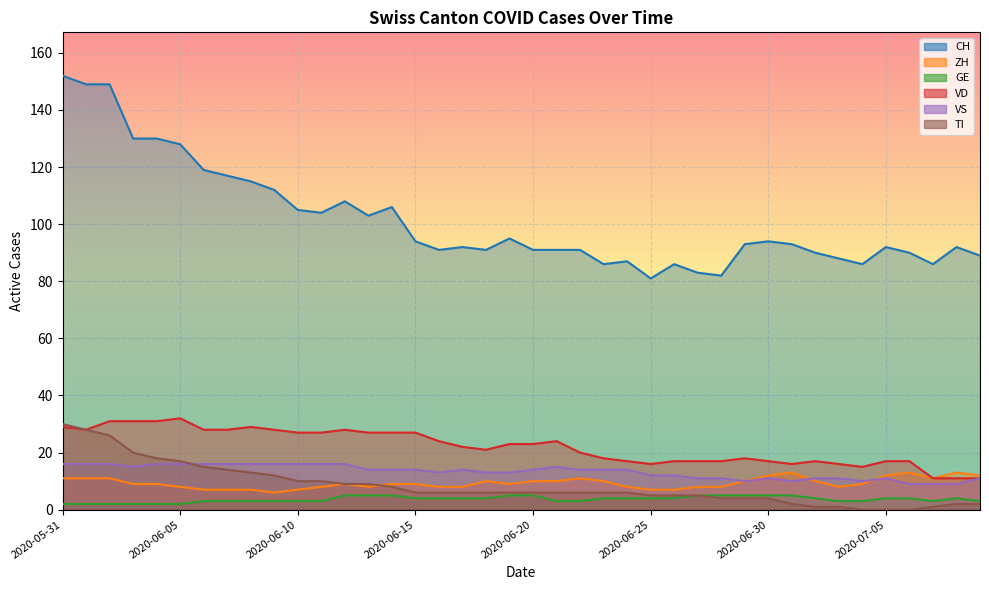

What is the sum of the TI values at 2020-06-03 and 2020-07-08?

22